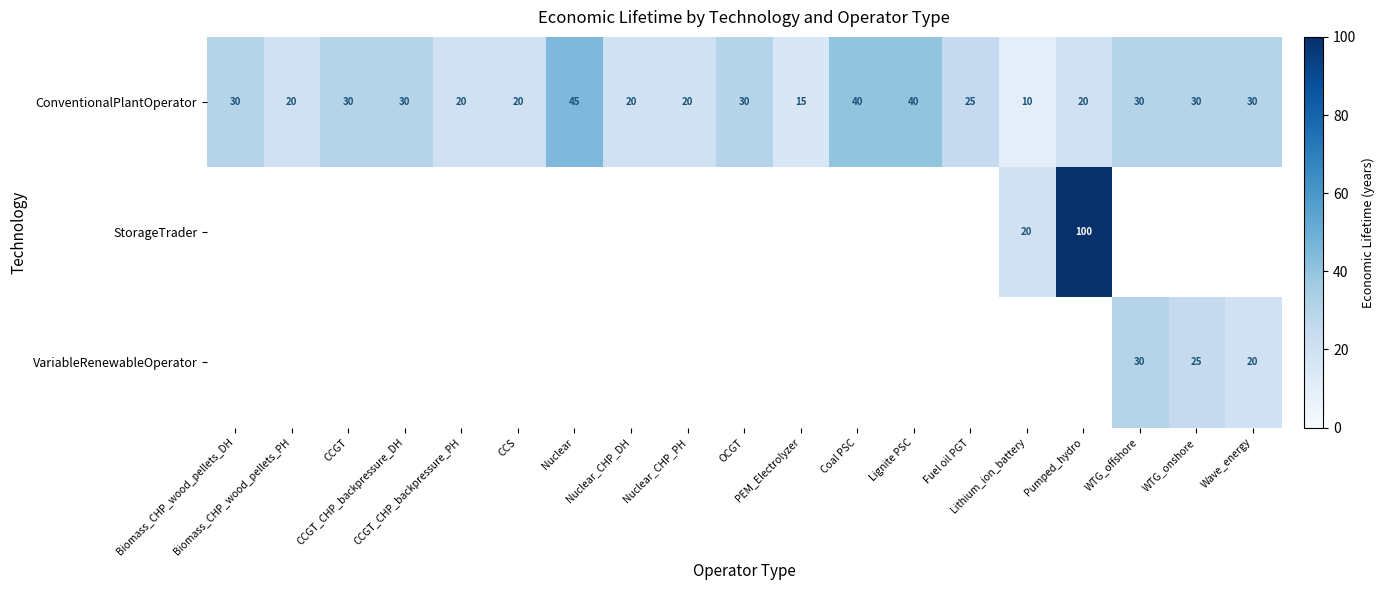

Which has a higher value, Nuclear or PEM_Electrolyzer?

Nuclear